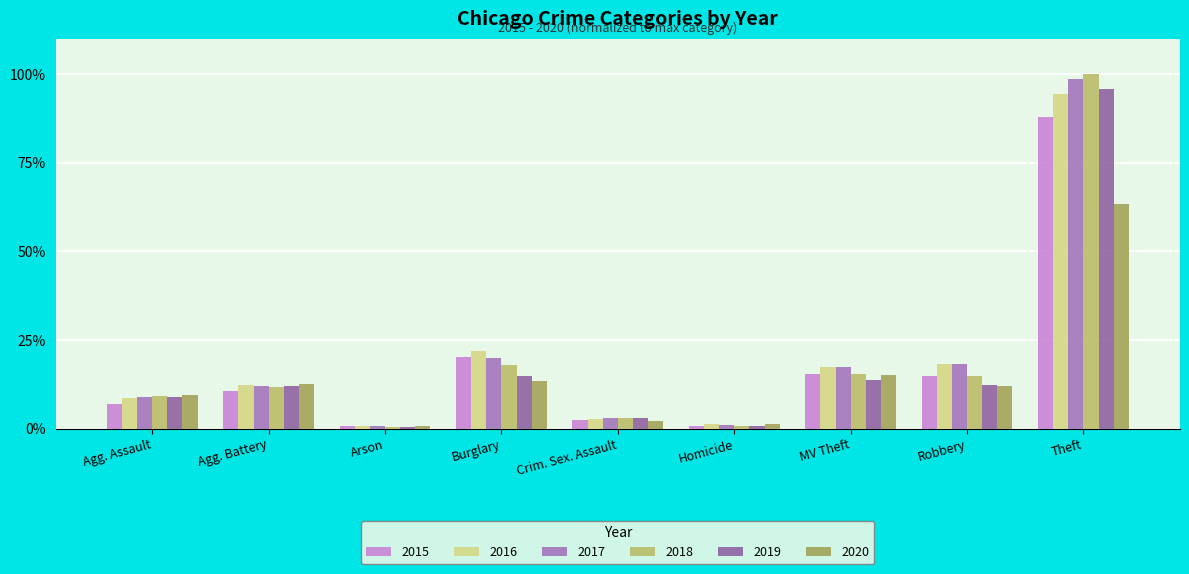

What is the value of the 2016 bar at the 7th from the left?

17.3